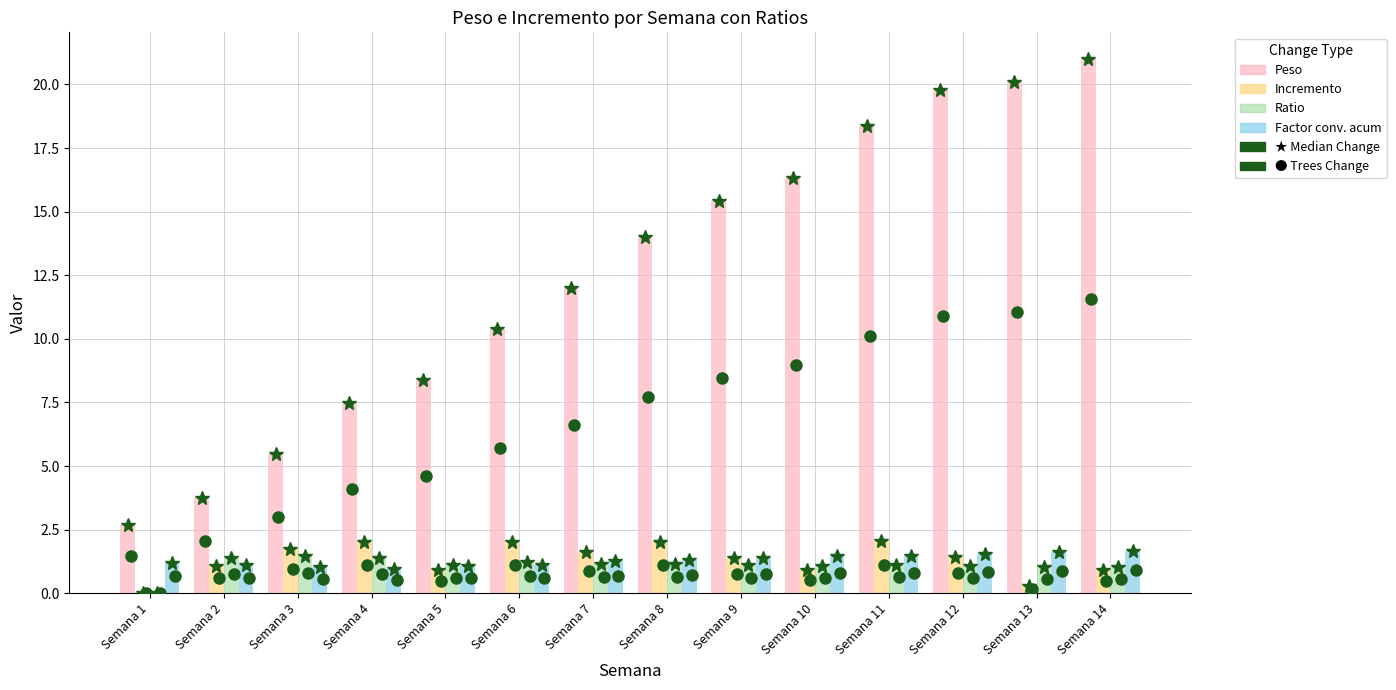

Between Semana 6 and Semana 9, which series saw the biggest shift?

Peso